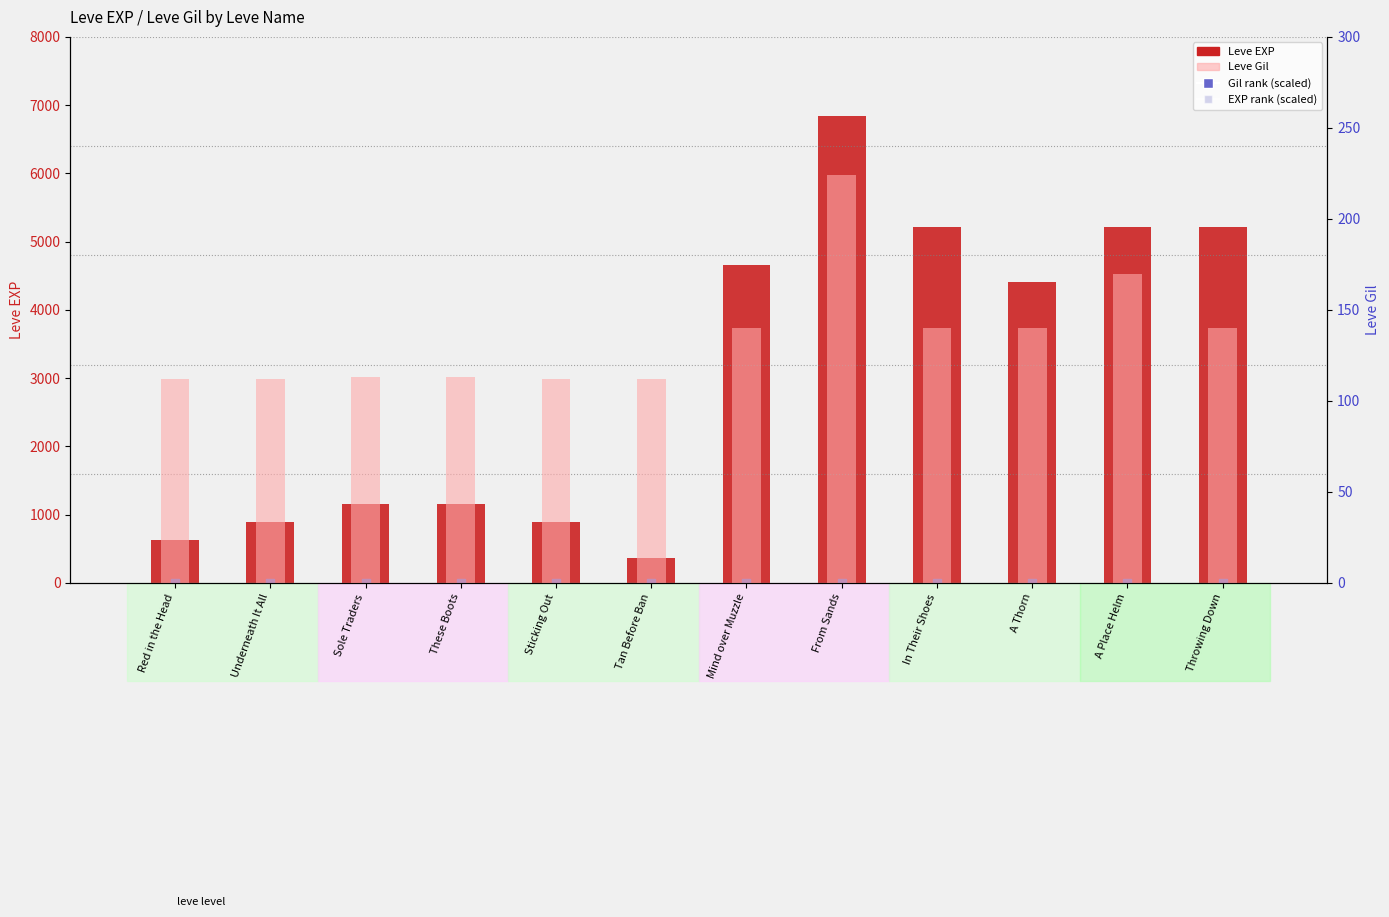

Which series has the largest total across all categories?

Leve EXP